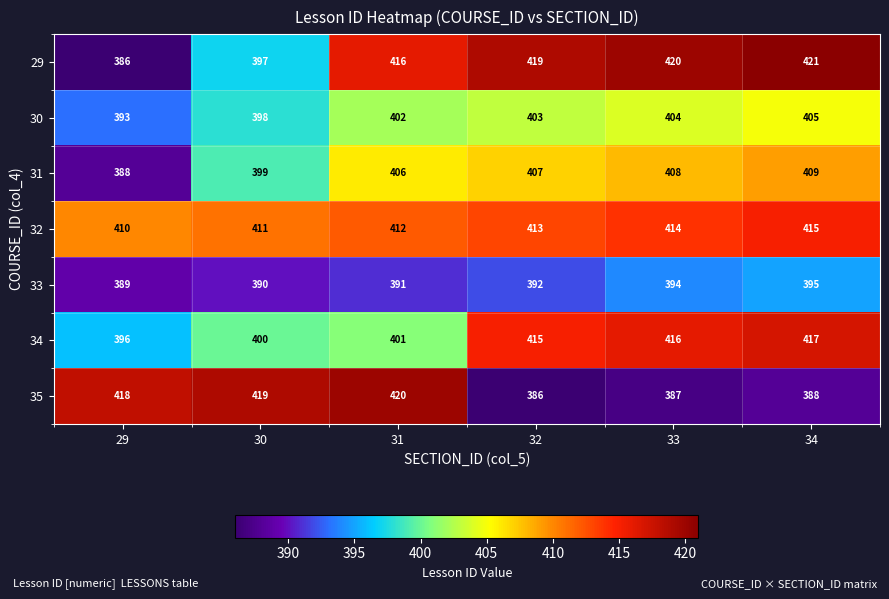

Which label corresponds to the largest value in the chart?

34